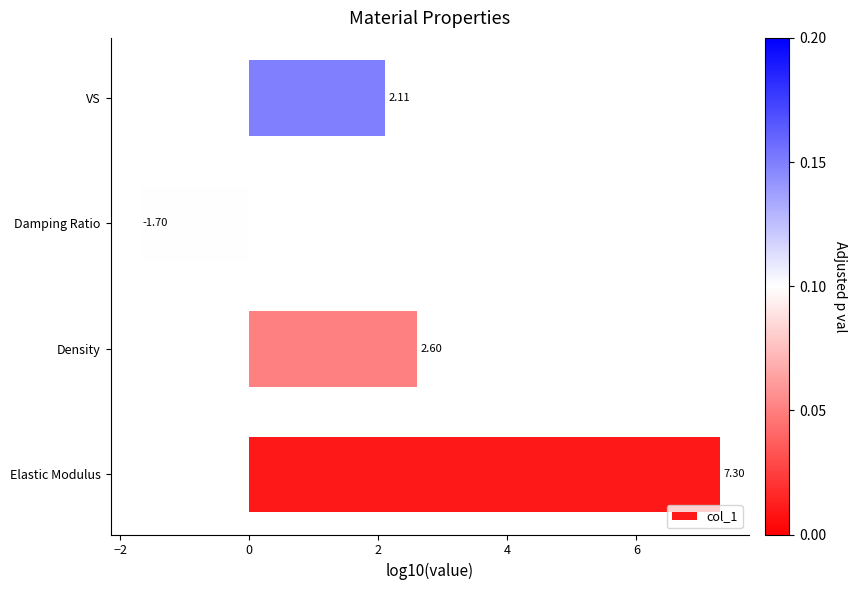

At which label is the value closest to 2?

VS